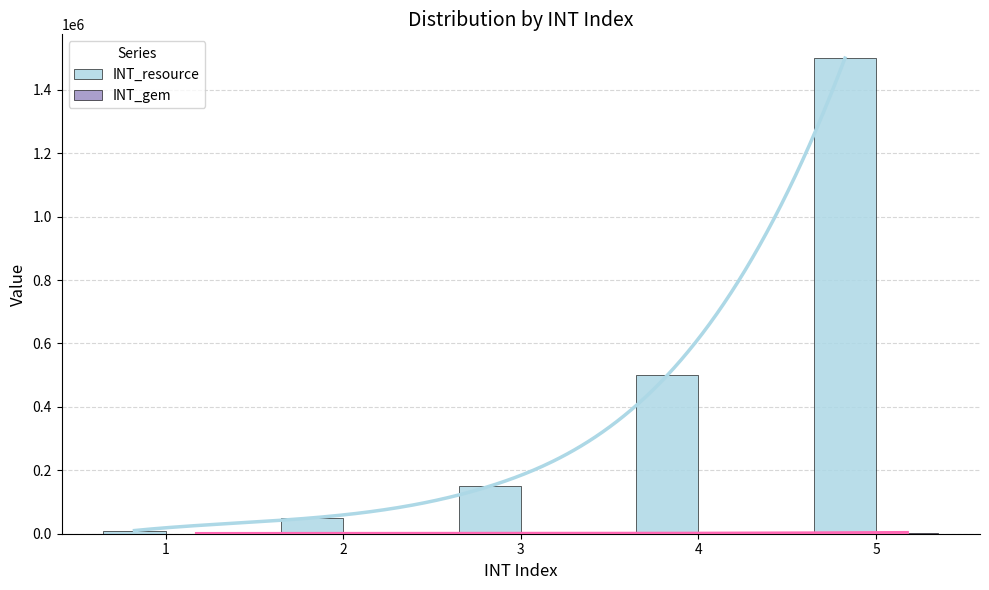

Rank the categories by INT_resource value from highest to lowest.

5, 4, 3, 2, 1